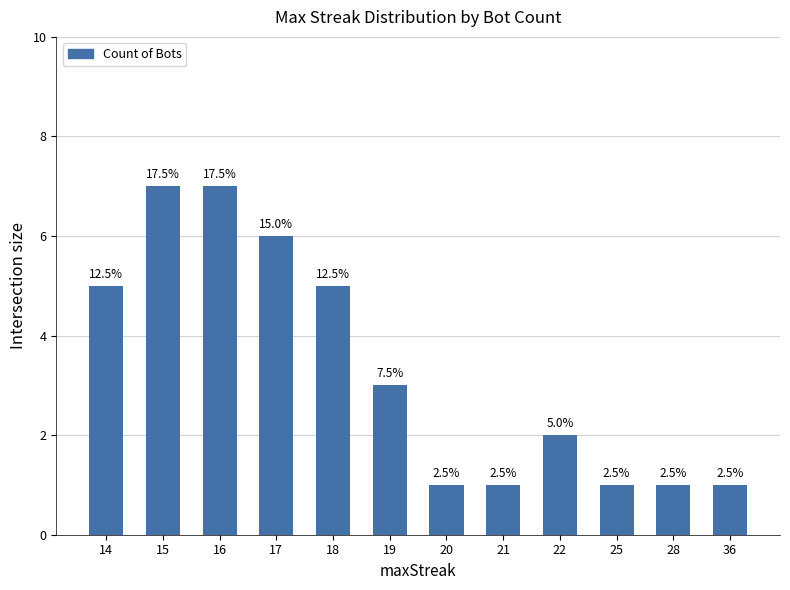

How many bars are there in total?

12